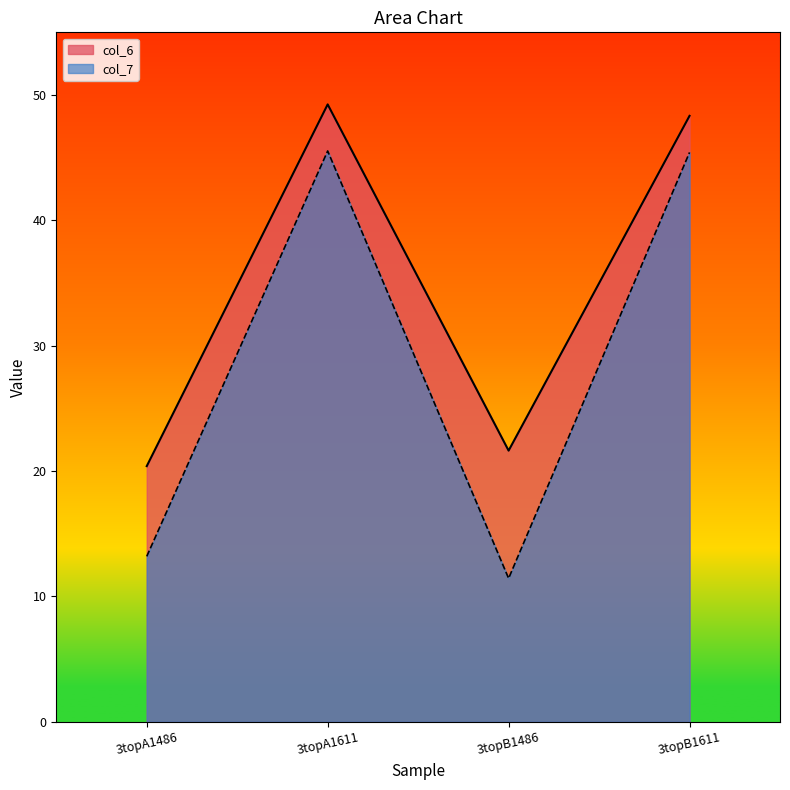

What is the sum of the col_7 values at 3topB1486 and 3topA1486?

24.6